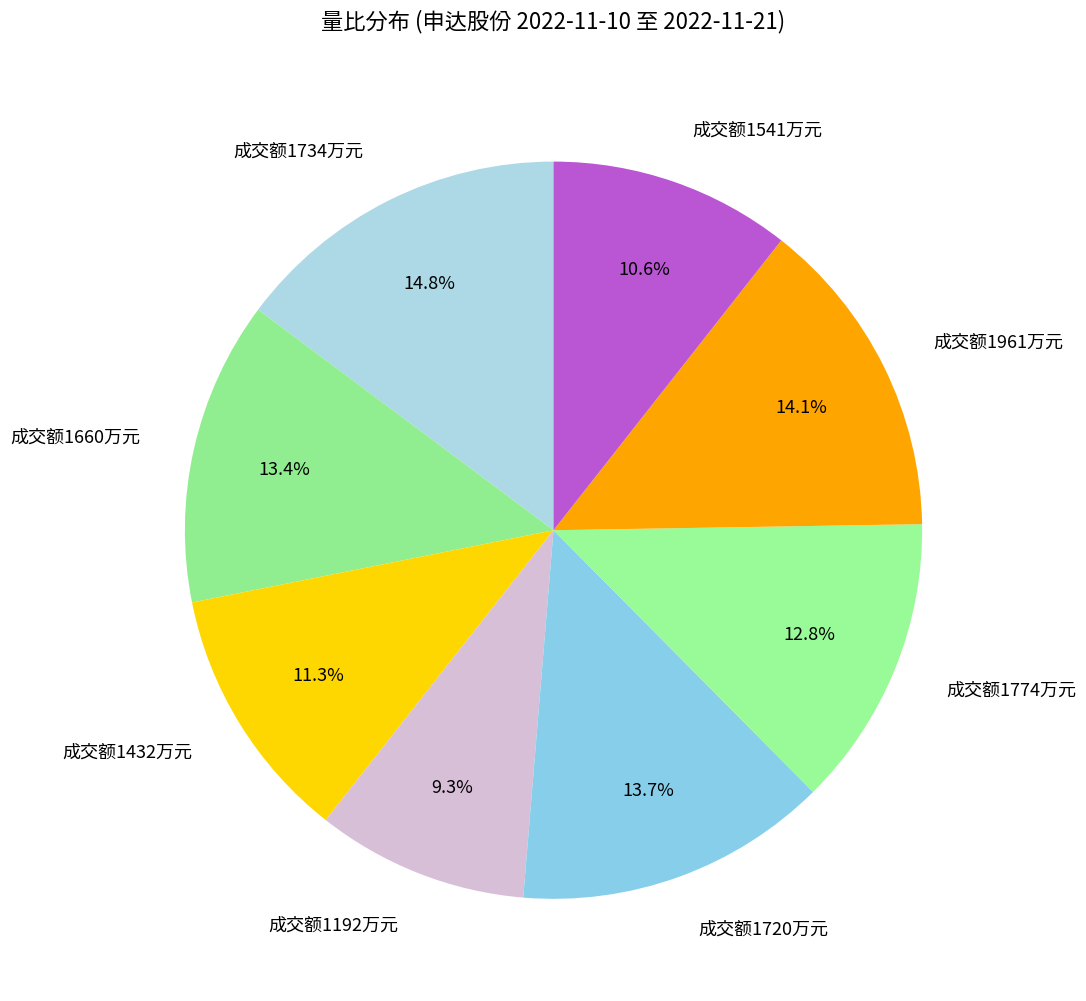

What is the ratio of the value at 成交额1192万元 to the value at 成交额1720万元?

0.7